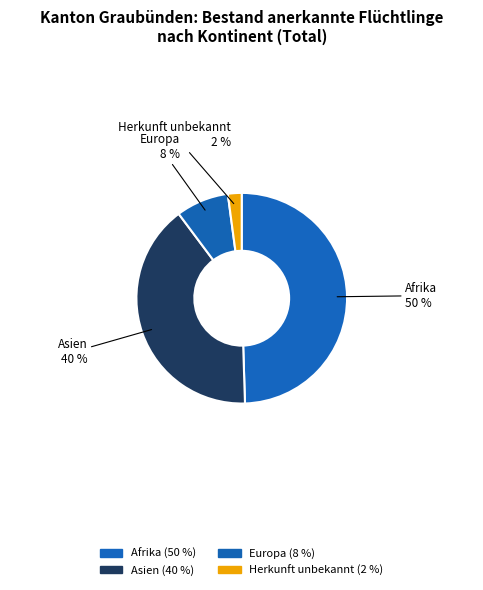

Is there a majority slice in this chart?

No